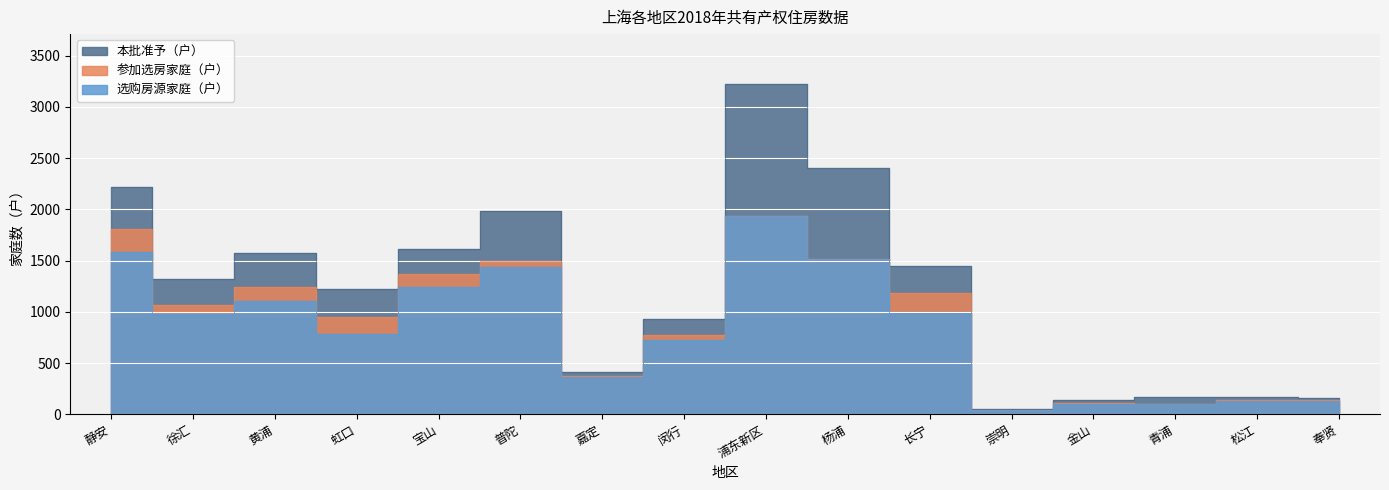

Which category has the highest value in the 选购房源家庭（户） series?

浦东新区